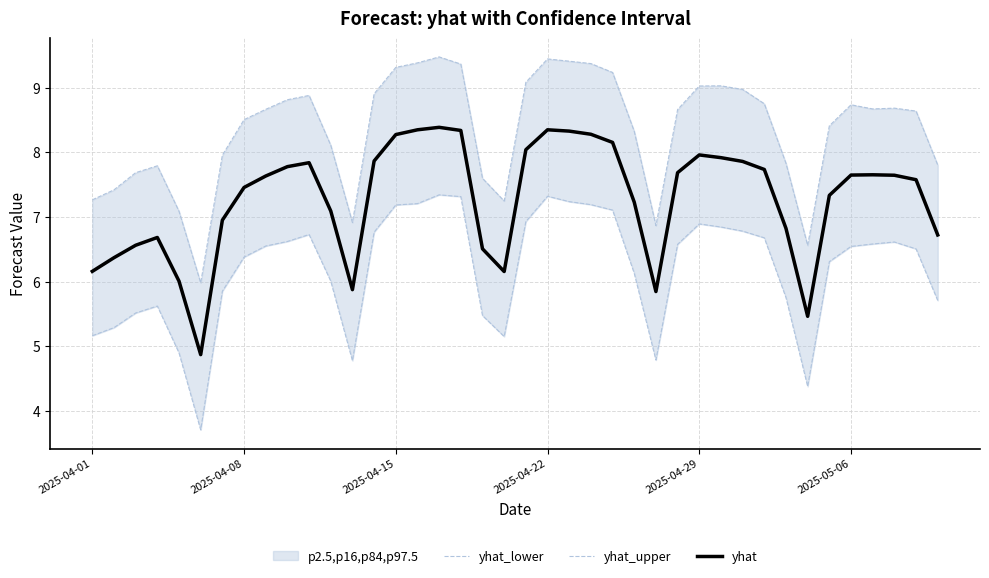

Is the value of yhat_upper at 2025-04-15 greater than the value of yhat at 13?

No